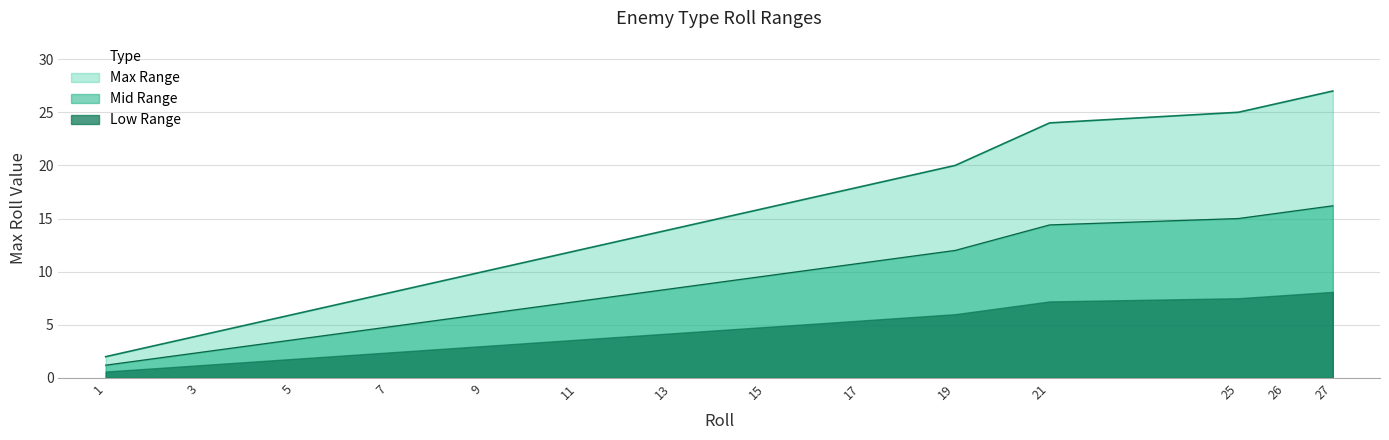

Which has a higher value, 9 or 25?

25